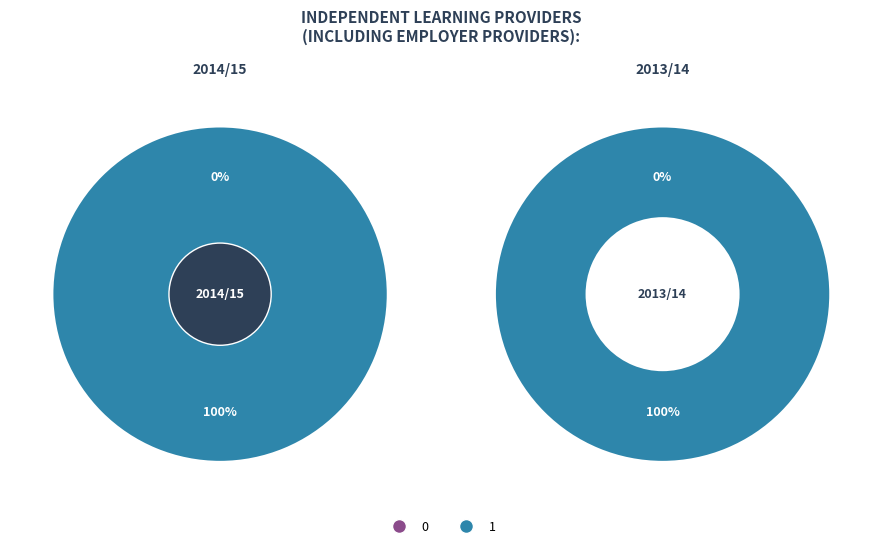

What percentage is the 1 slice, to the nearest percent?

100%